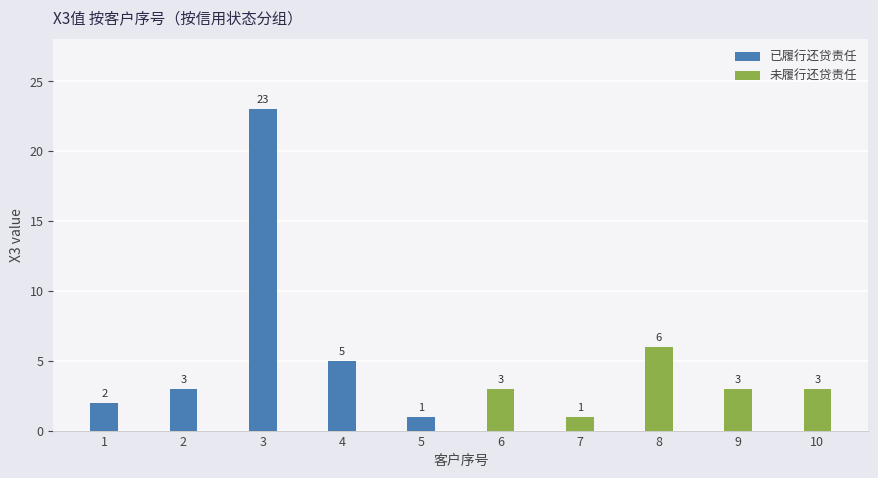

At which label does 已履行还贷责任 reach its minimum?

5